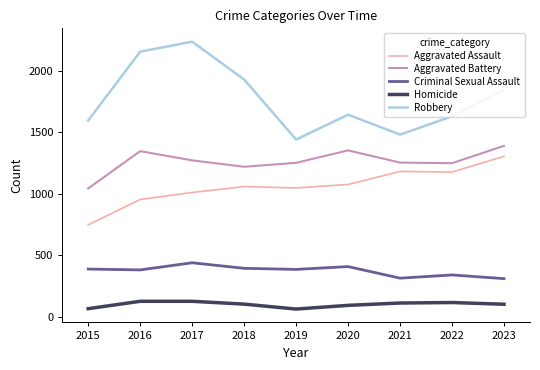

Which series has the widest spread of values?

Robbery